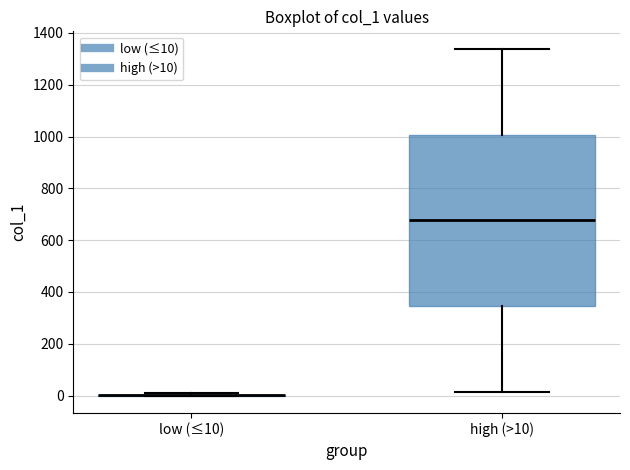

Comparing the boxes themselves (not the whiskers), which one is the tallest?

high (>10)